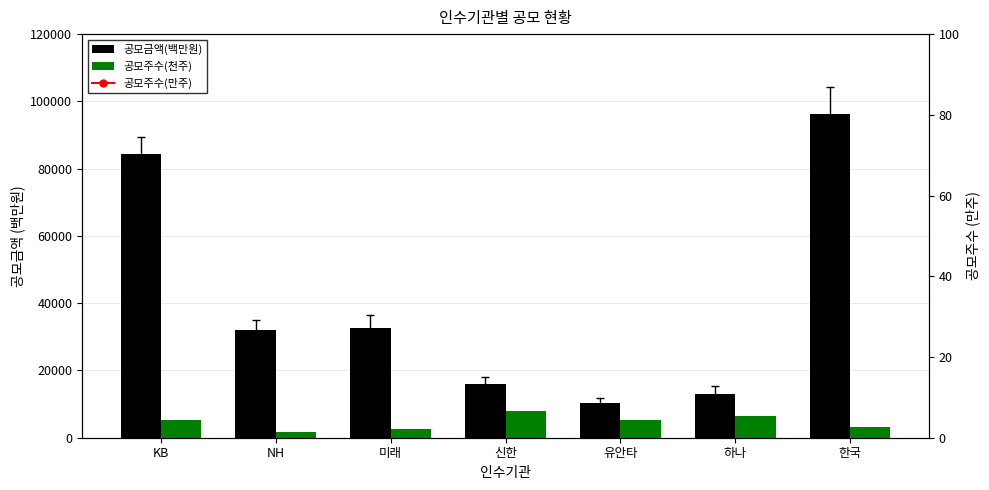

What is the difference between the second highest and minimum values in the 공모주수(천주) series?

4900